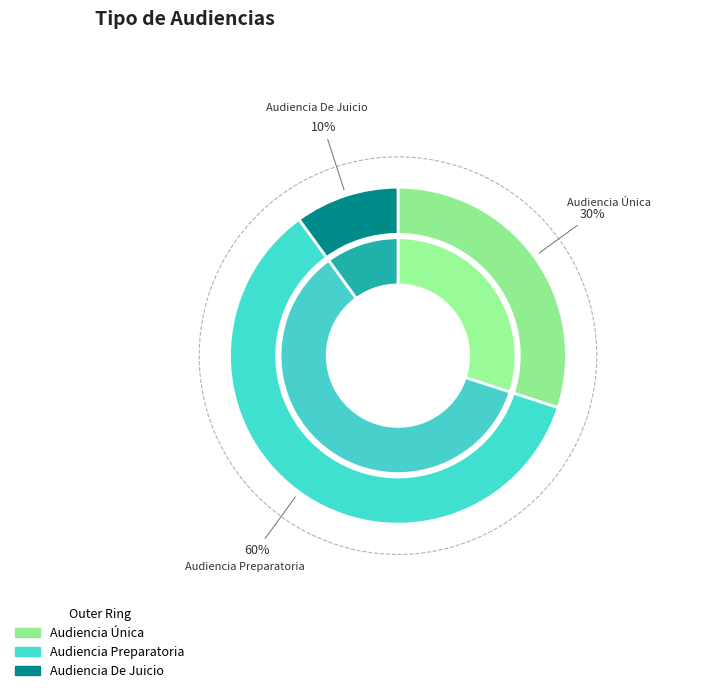

Which slice is the smallest?

Audiencia De Juicio